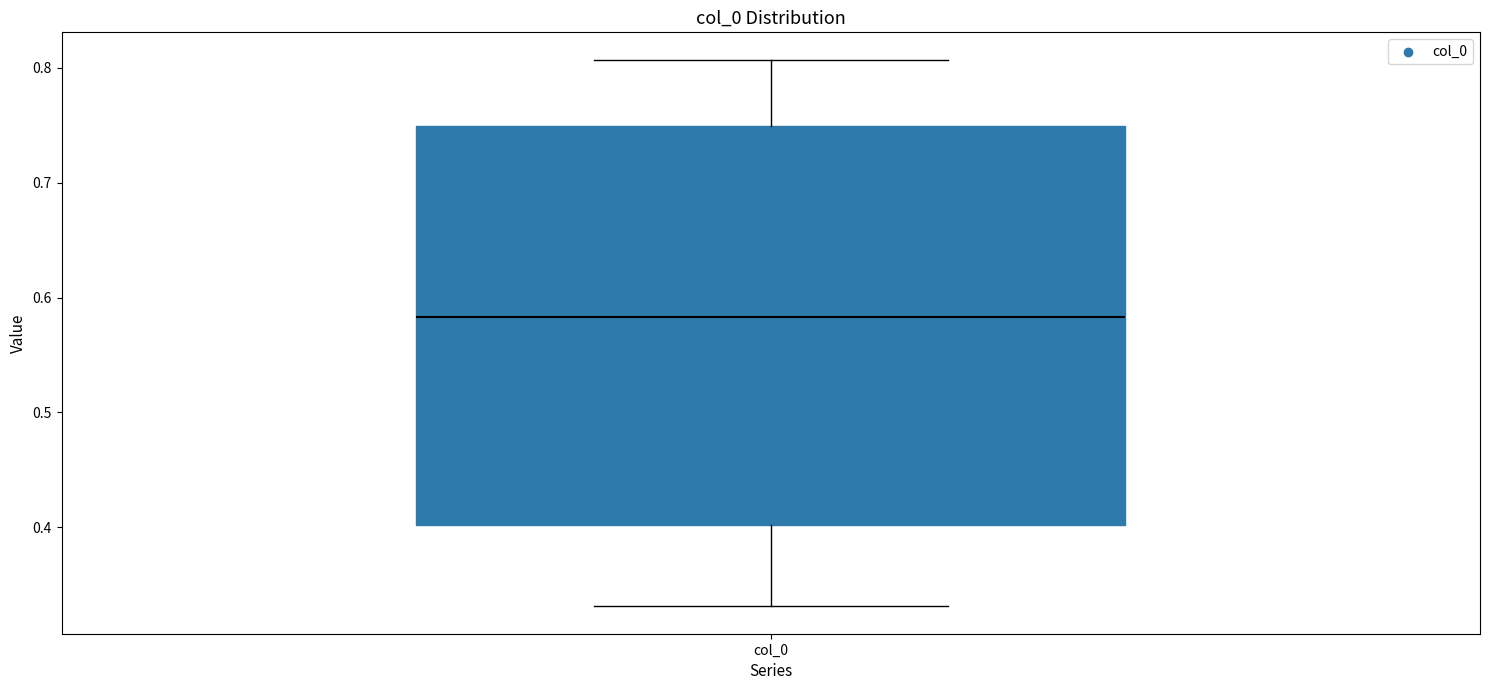

Read this box plot against the y-axis: the position of the median line, the range covered by the box, and the ends of both whiskers. The values are not printed on the chart, so give them approximately, as read against the axis.

median 0.58, box 0.40 to 0.75, whiskers 0.33 to 0.81